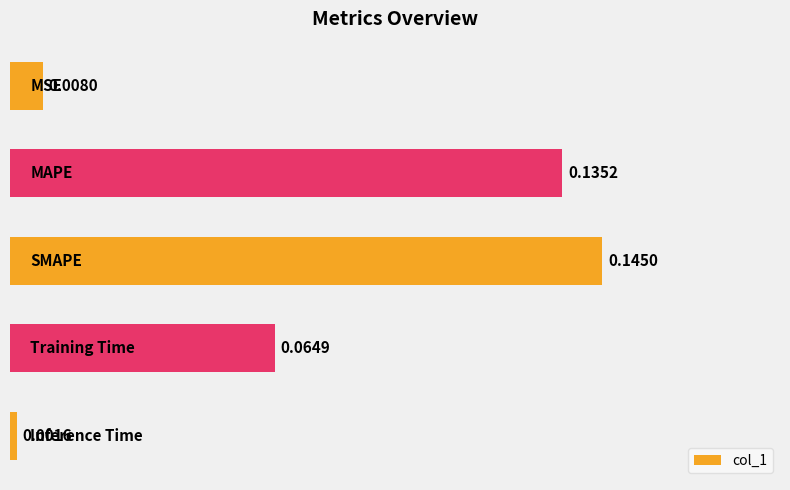

What is the sum of all values?

0.4